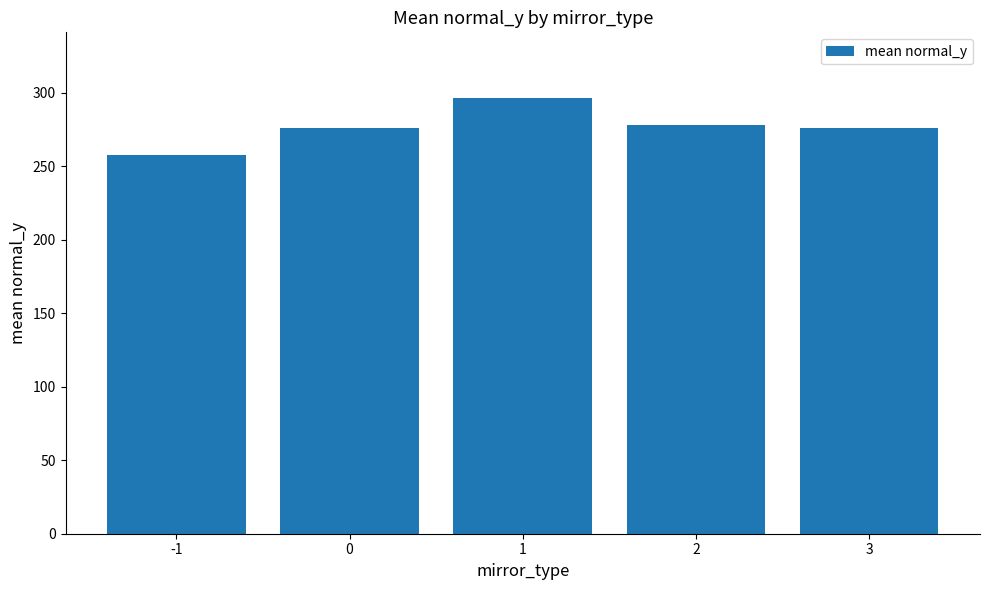

What is the approximate value at 0?

276.2